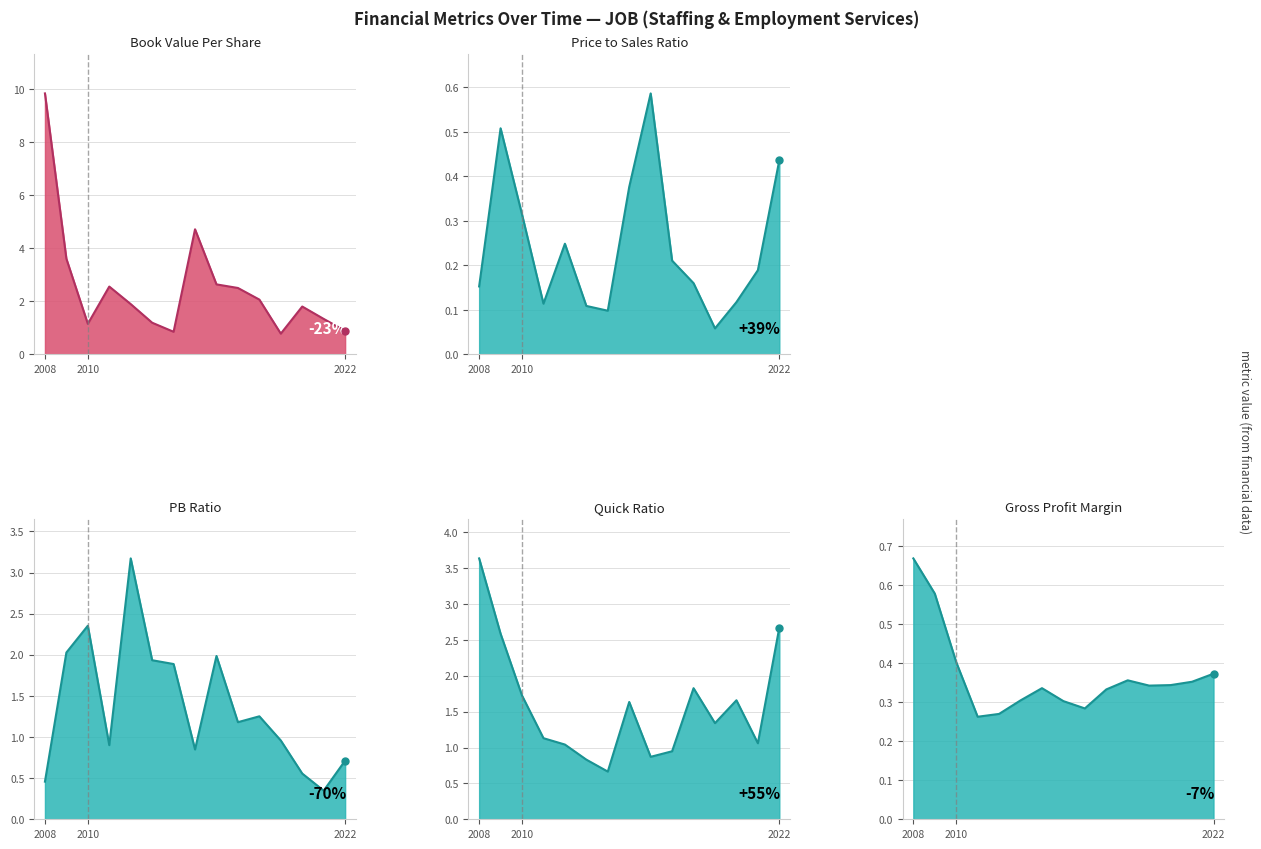

Reading left to right, transcribe all the data shown in this chart.

bookValuePerShare: 9.8	3.6	1.1	2.6	1.9	1.2	0.8	4.7	2.6	2.5	2.1	0.8	1.8	1.3	0.9
priceToSalesRatio: 0.2	0.5	0.3	0.1	0.2	0.1	0.1	0.4	0.6	0.2	0.2	0.1	0.1	0.2	0.4
pbRatio: 0.5	2.0	2.4	0.9	3.2	1.9	1.9	0.8	2.0	1.2	1.3	1.0	0.6	0.3	0.7
quickRatio: 3.6	2.6	1.7	1.1	1.0	0.8	0.7	1.6	0.9	0.9	1.8	1.3	1.7	1.1	2.7
grossProfitMargin: 0.7	0.6	0.4	0.3	0.3	0.3	0.3	0.3	0.3	0.3	0.4	0.3	0.3	0.4	0.4